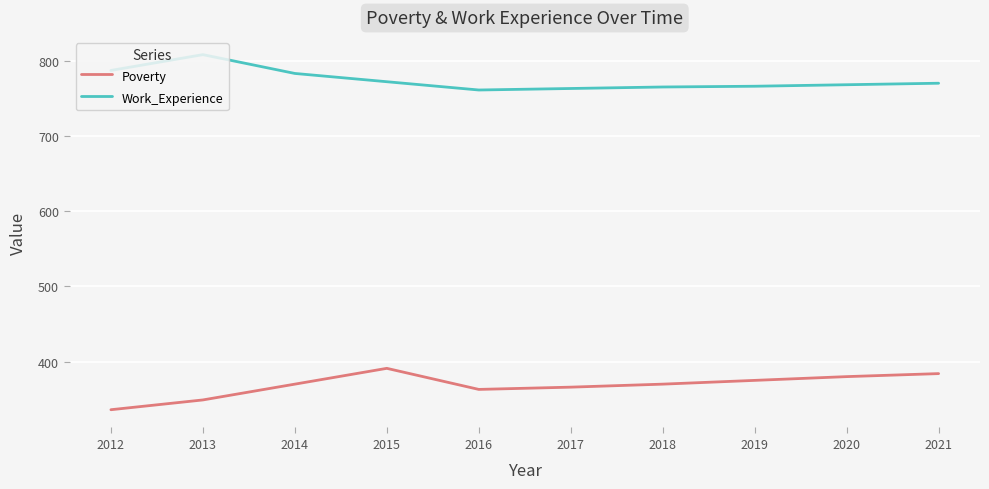

What is the difference between the highest and lowest values at 2018?

395